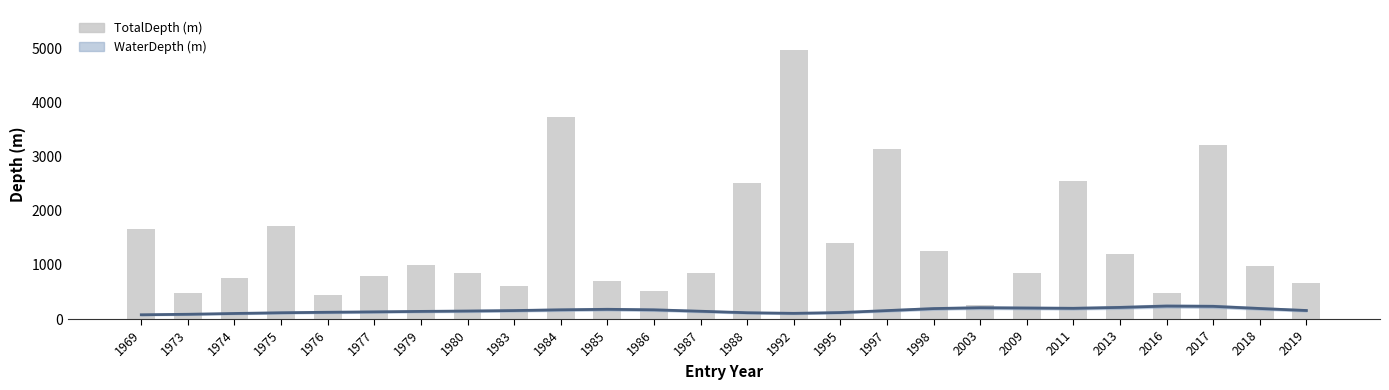

Reading left to right, what are all the values shown in this chart?

WaterDepth: 79.0	88.2	103.0	116.5	125.4	133.1	141.4	148.4	157.0	170.9	180.2	170.7	144.4	116.8	105.4	120.1	156.5	193.5	209.8	204.0	198.4	215.3	240.4	235.2	195.1	158.1
TotalDepth: 1662.0	491.0	758.0	1725.0	453.0	805.0	1000.0	861.0	615.0	3747.0	698.0	528.0	861.0	2518.0	4973.0	1408.0	3139.0	1261.0	253.0	847.0	2549.0	1199.0	488.0	3223.0	990.0	663.0